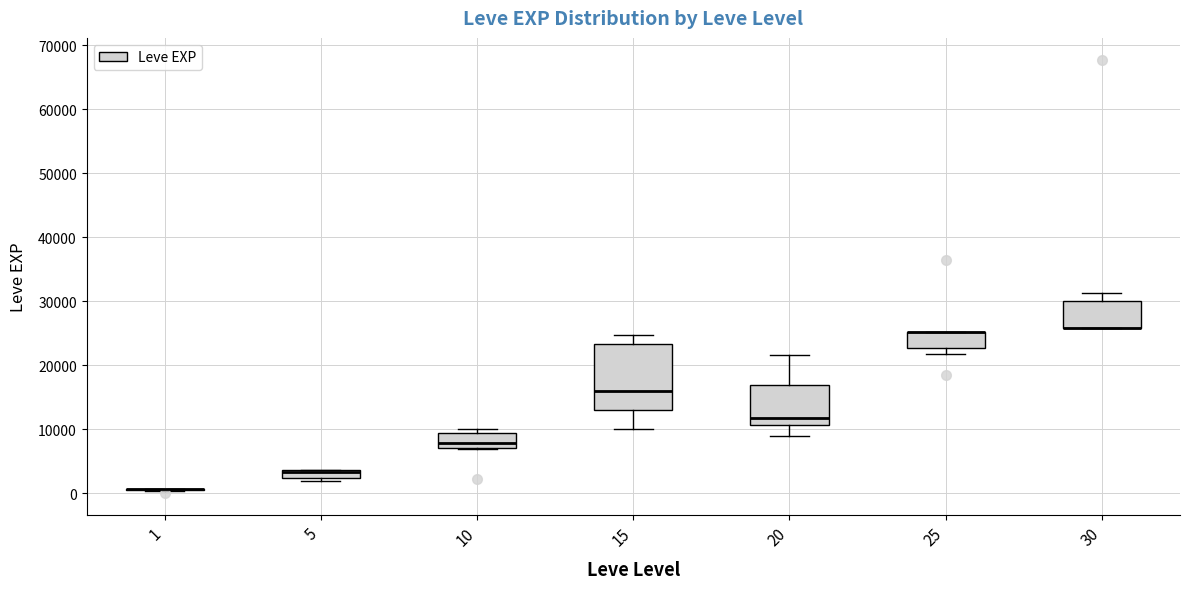

Which box is the tallest, from its lower edge to its upper edge?

15